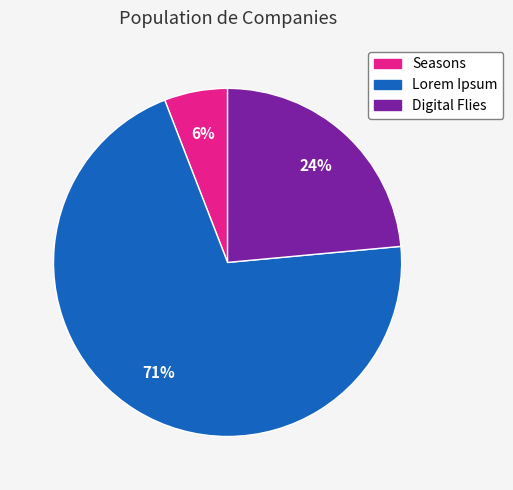

How many slices are in this pie chart?

3